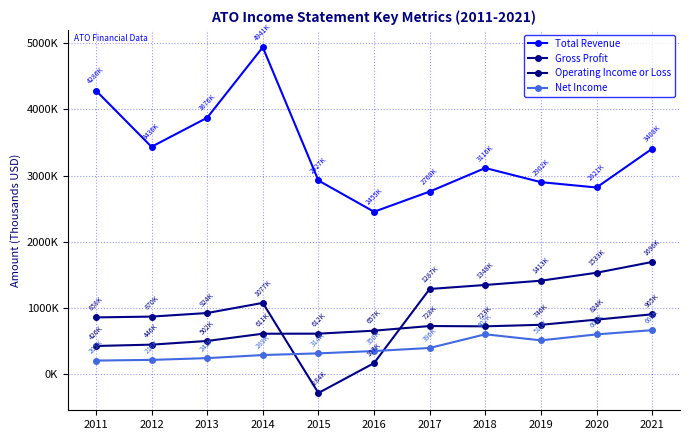

Does the chart have visible grid lines?

Yes